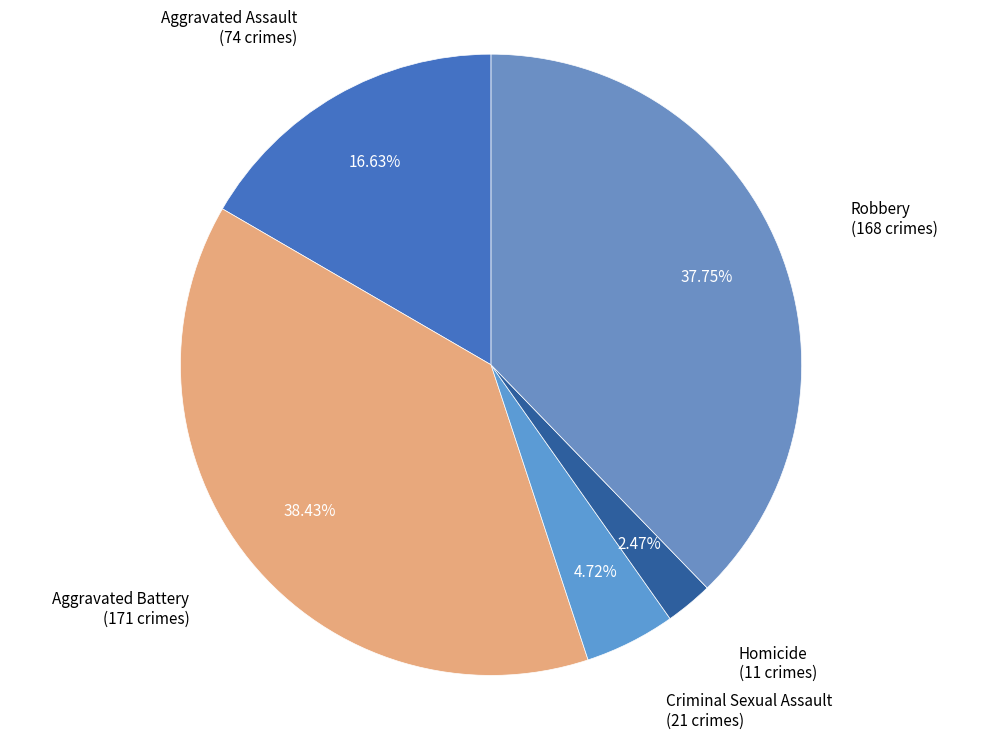

Which slice is the smallest?

Homicide